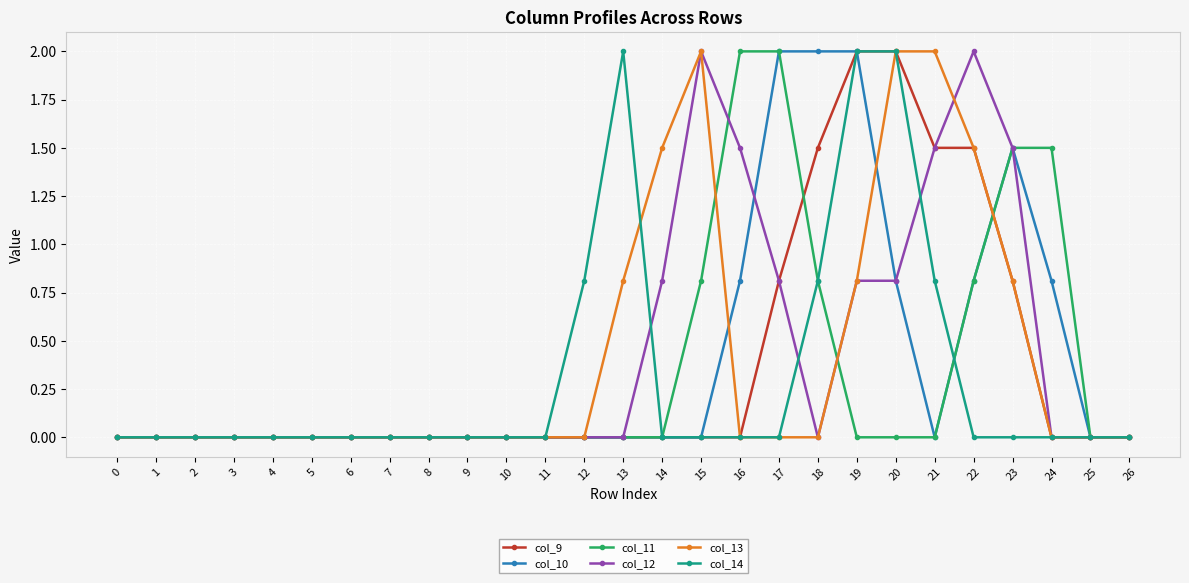

The value of col_14 at 6 is 0.0. True or false?

True